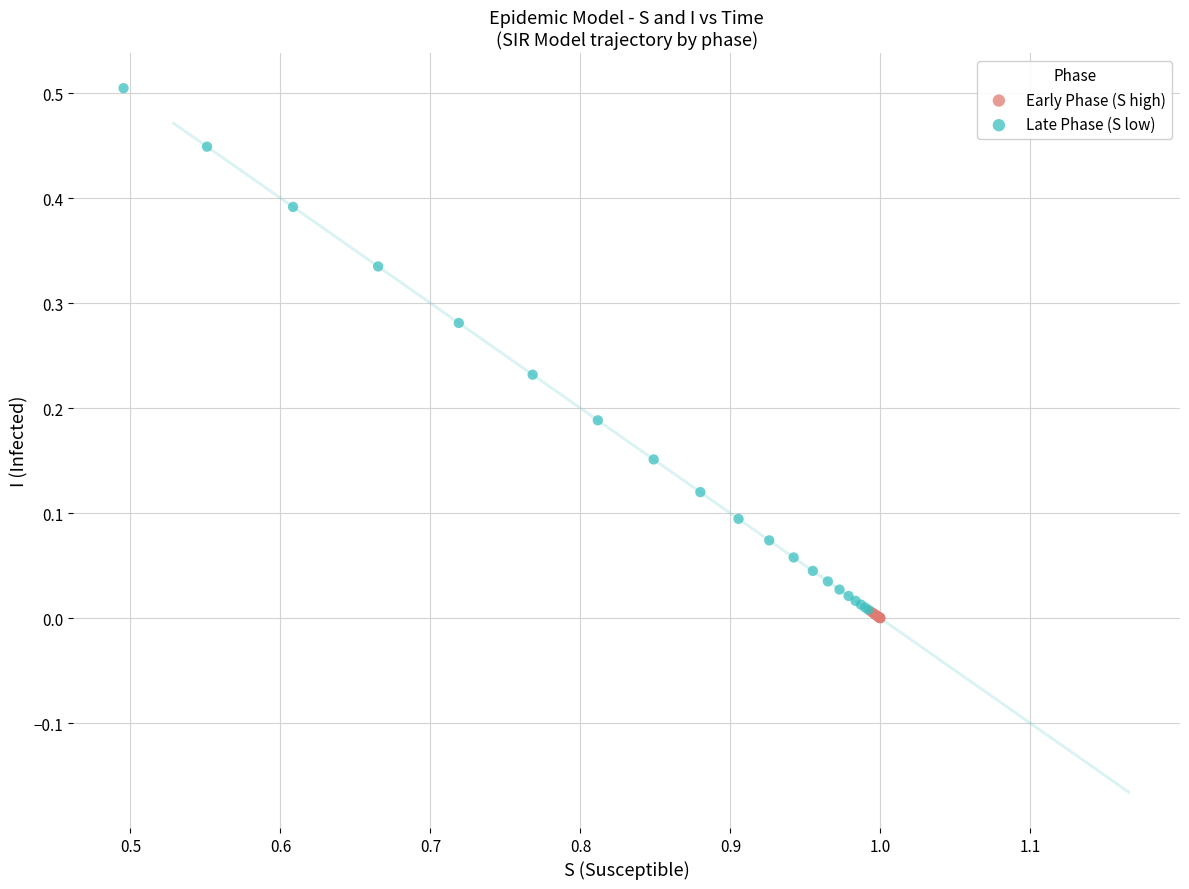

What are all the series names shown in the legend?

Early Phase (S high), Late Phase (S low)